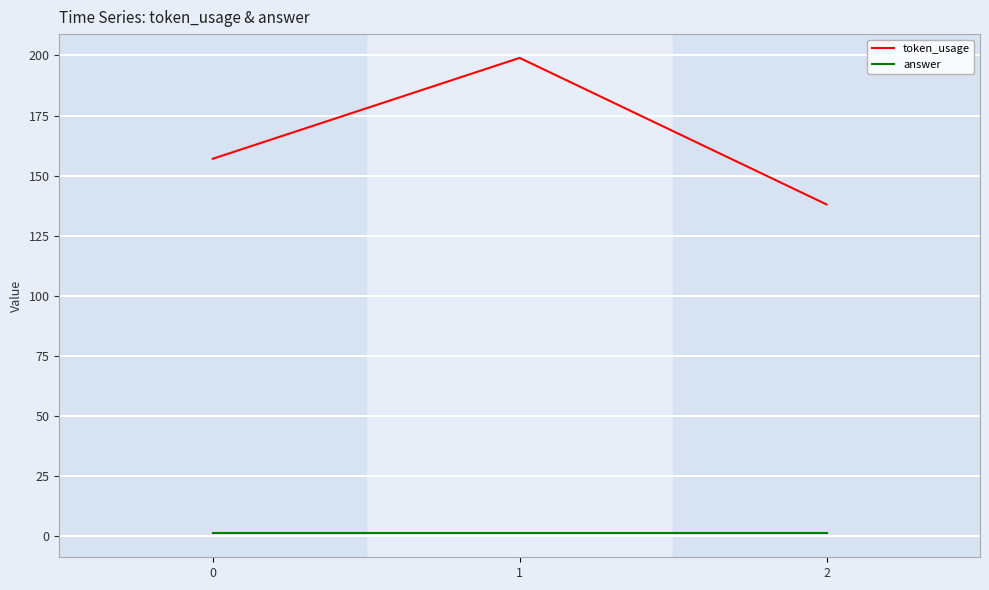

How many token_usage values are between 138 and 199?

3